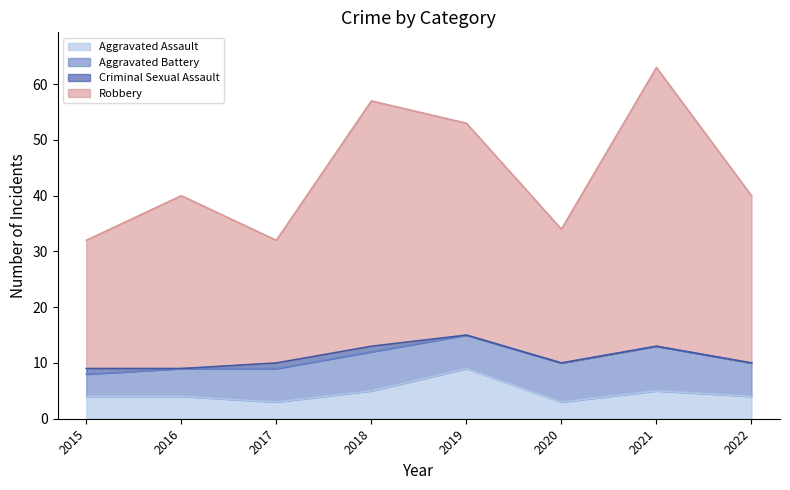

Which series has the largest total across all categories?

Robbery